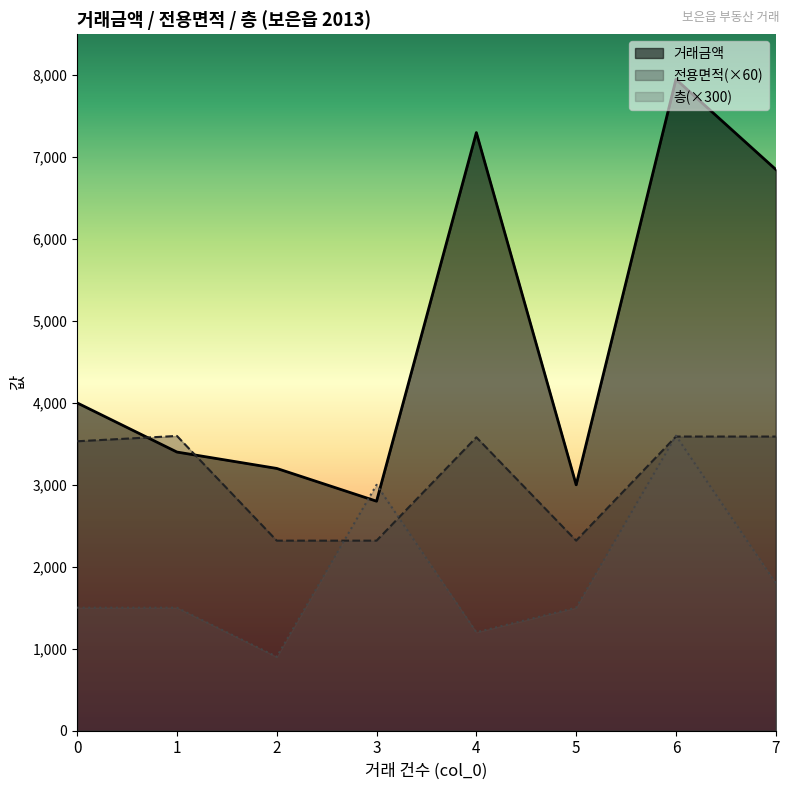

How many lines are shown in the chart?

3